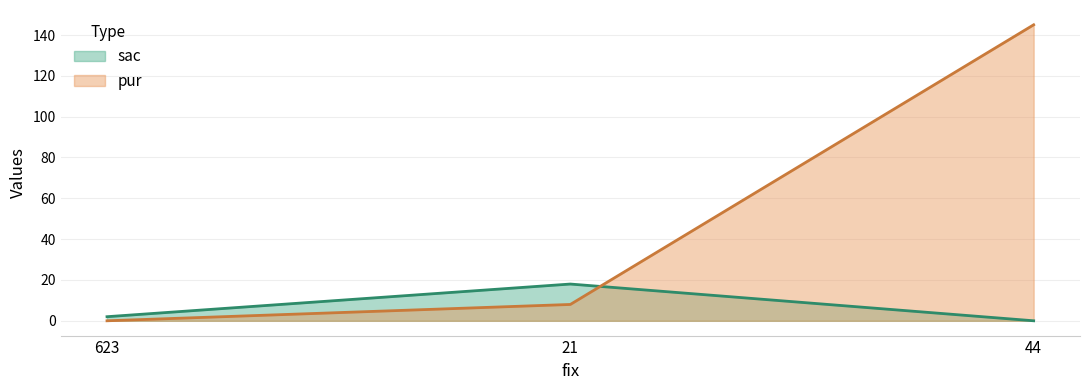

Is it true that sac equals 18 at 21?

True